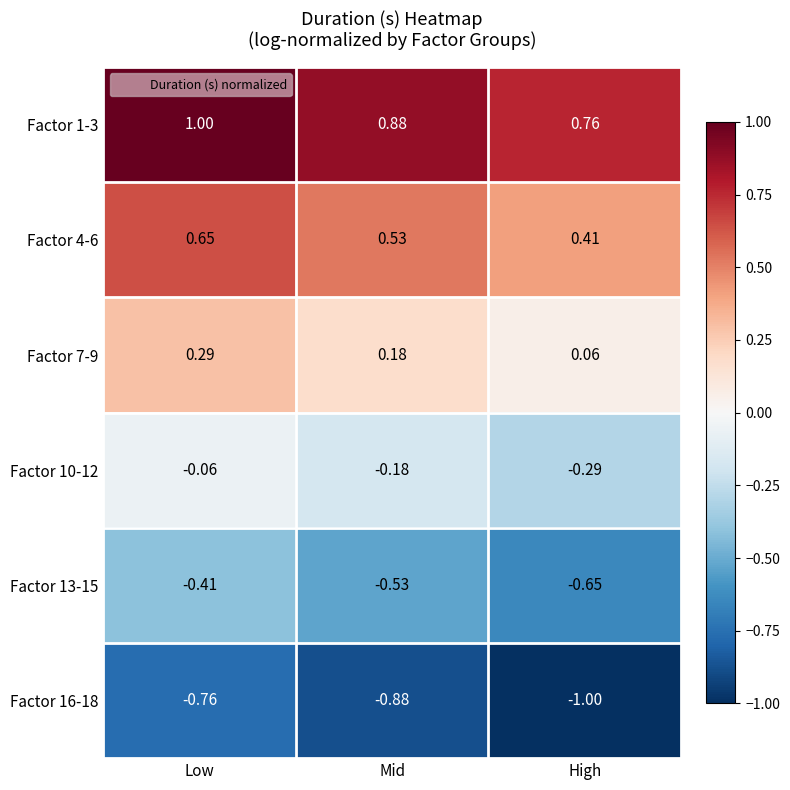

Is the value of Factor 10-12 at Low greater than the value of Factor 4-6 at Low?

No